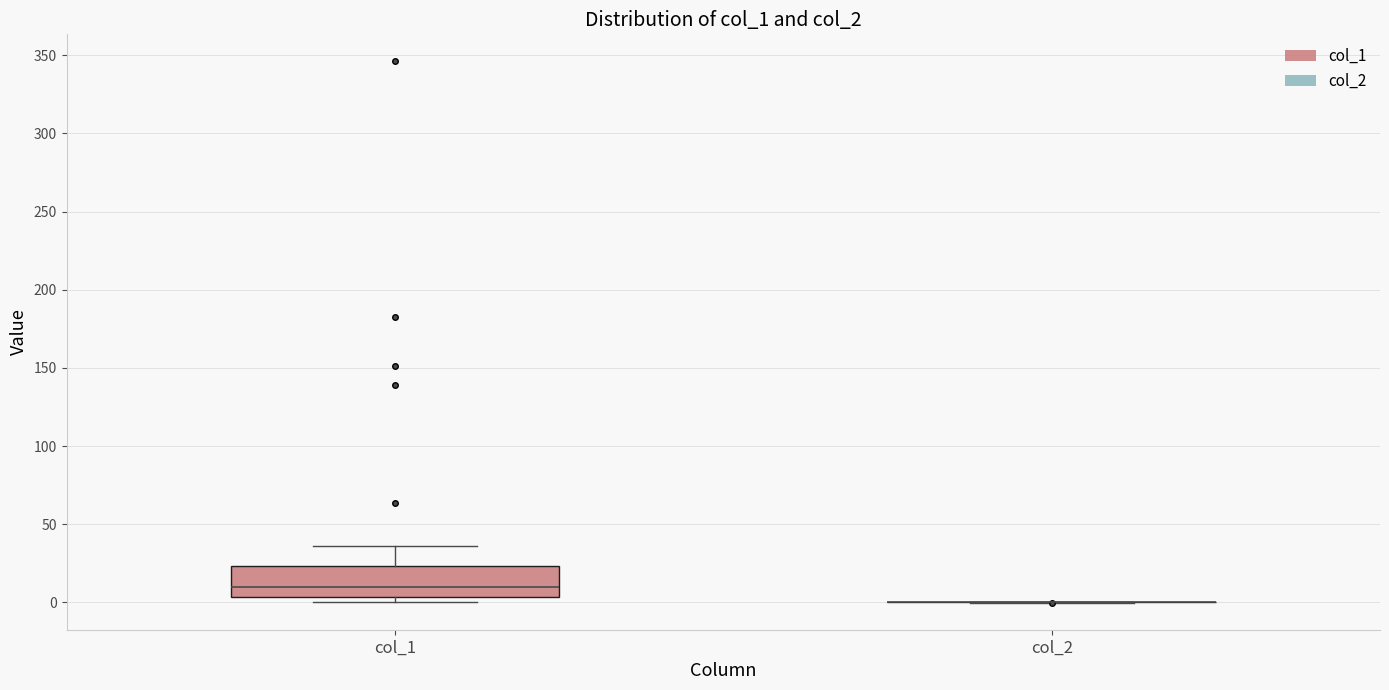

Comparing the boxes themselves (not the whiskers), which one is the tallest?

col_1